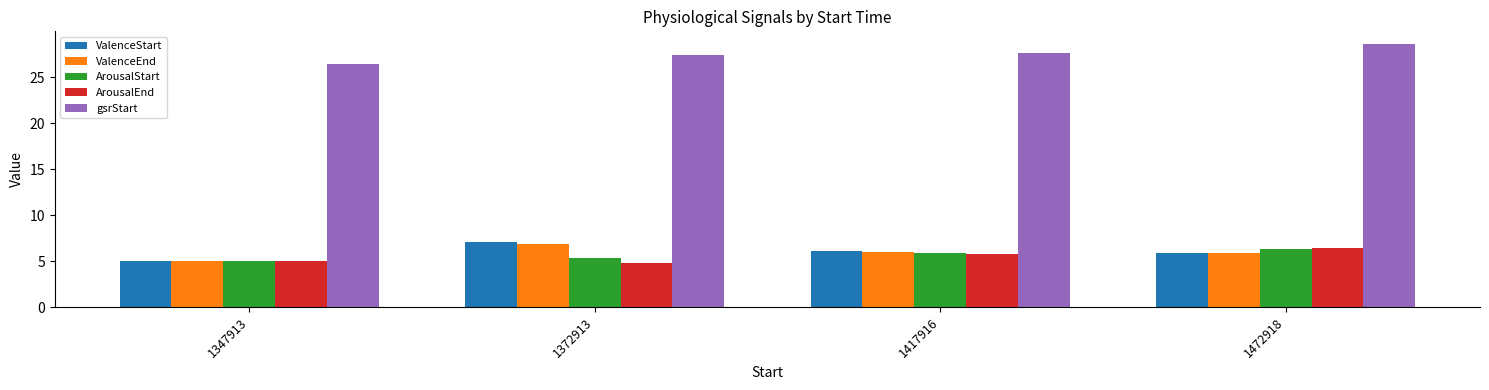

What is the spread (max minus min) of values at 1417916?

21.9